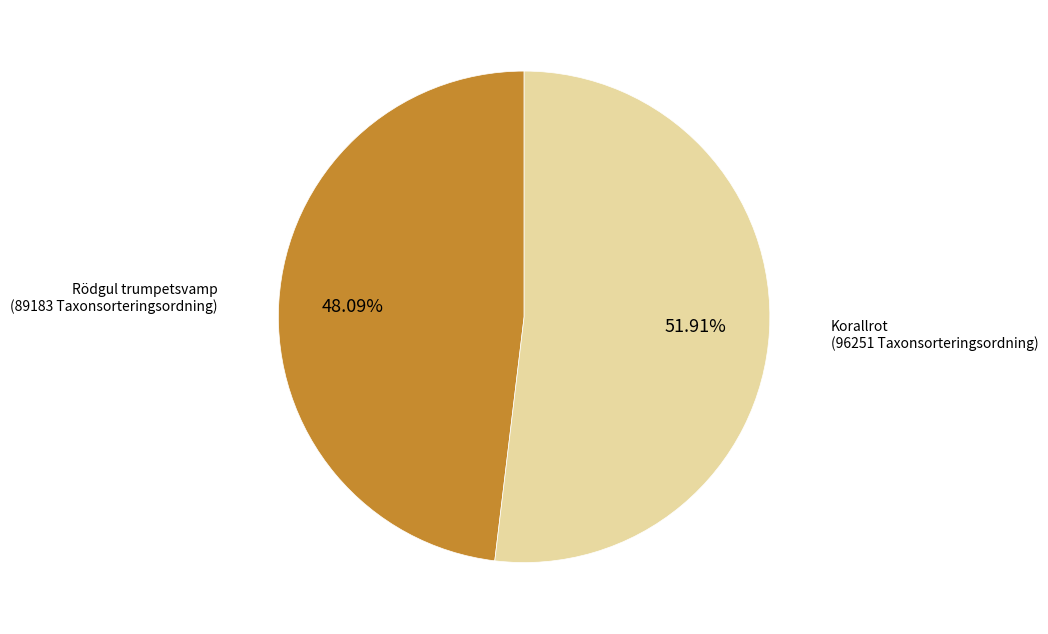

To the nearest percent, what is the average slice percentage?

50%